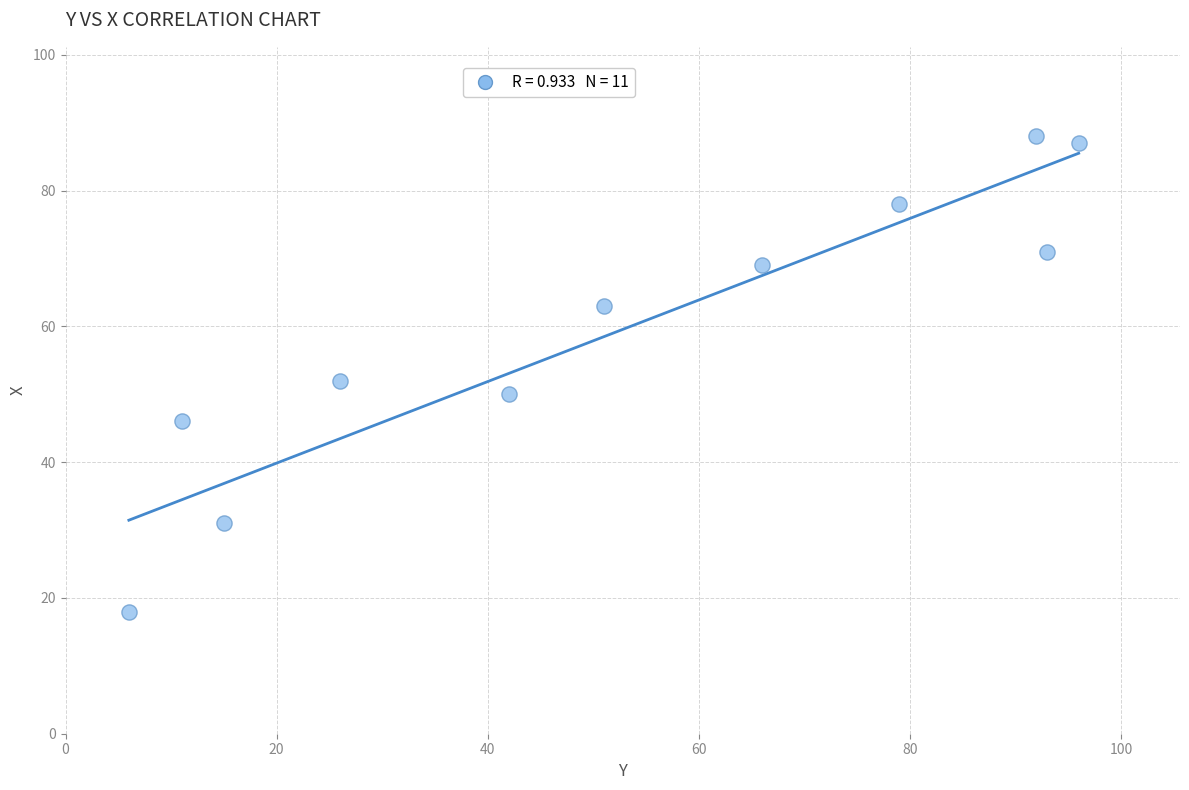

What is the average X value?

52